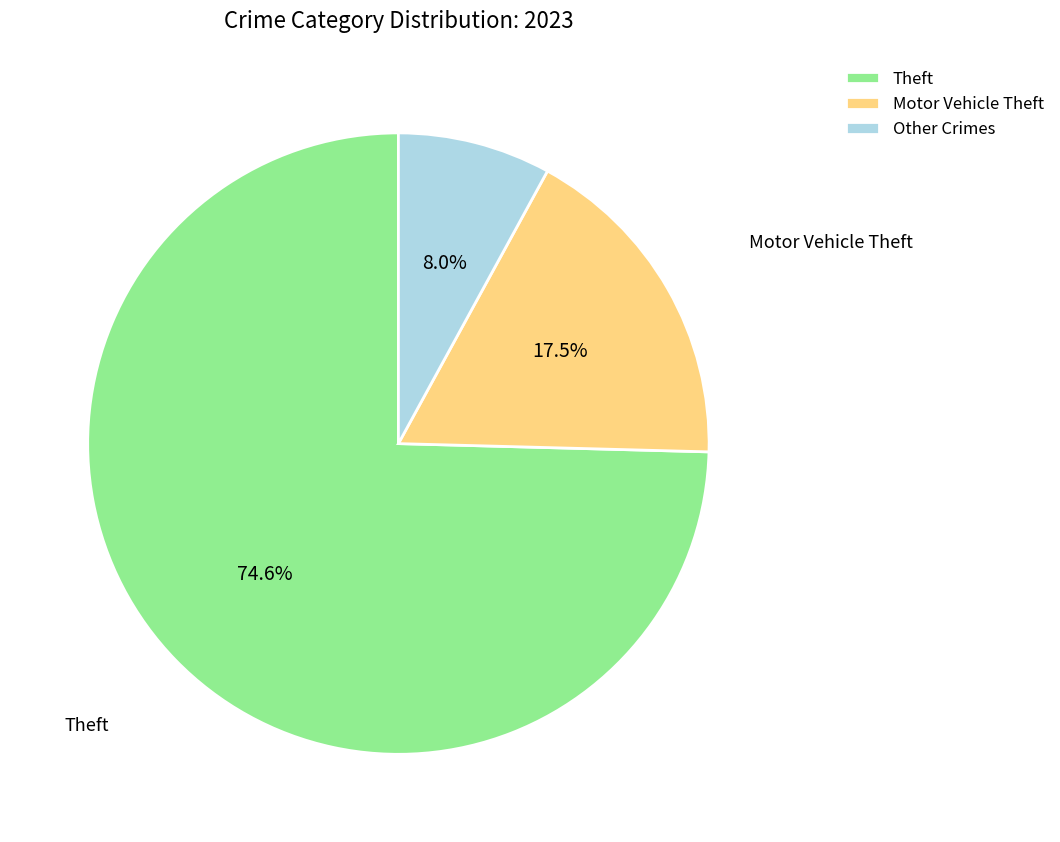

Does Theft represent more than half of the total?

Yes